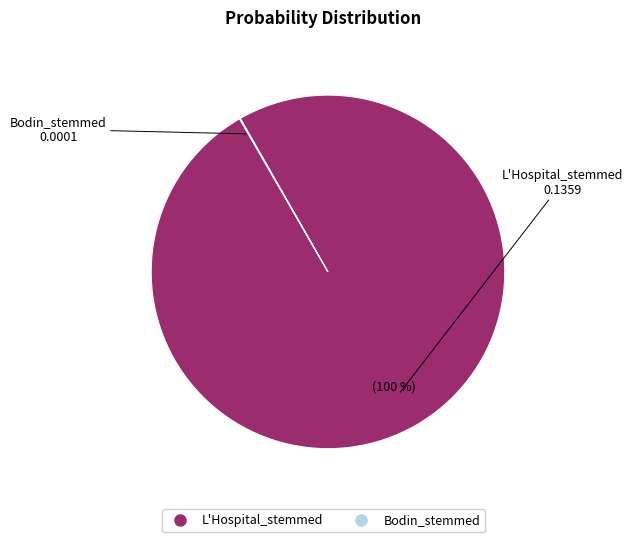

What is the largest slice in the pie chart?

L'Hospital_stemmed